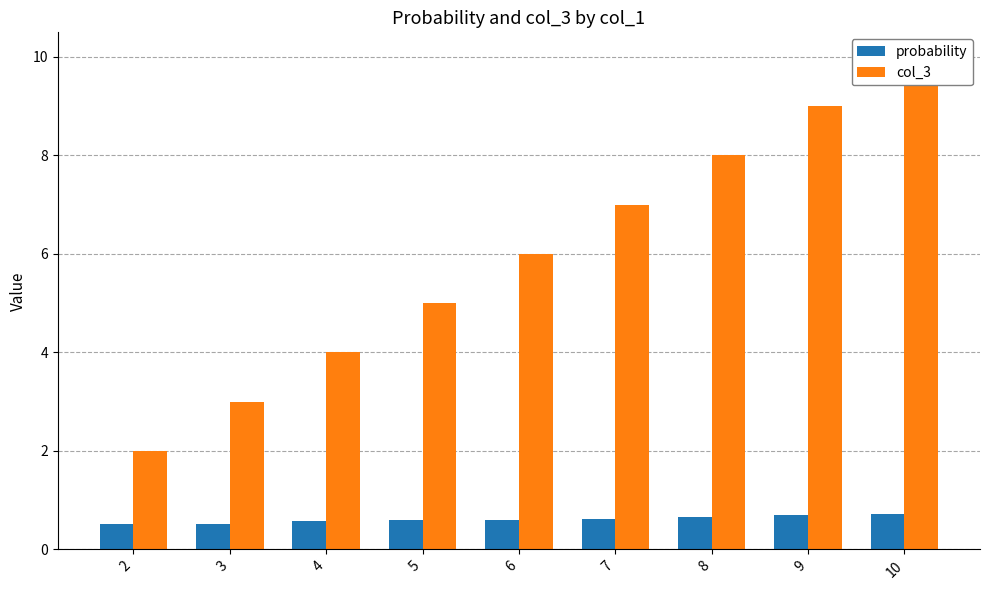

Reading left to right, extract all data points from this chart.

probability: 0.5	0.5	0.6	0.6	0.6	0.6	0.6	0.7	0.7
col_3: 2.0	3.0	4.0	5.0	6.0	7.0	8.0	9.0	10.0